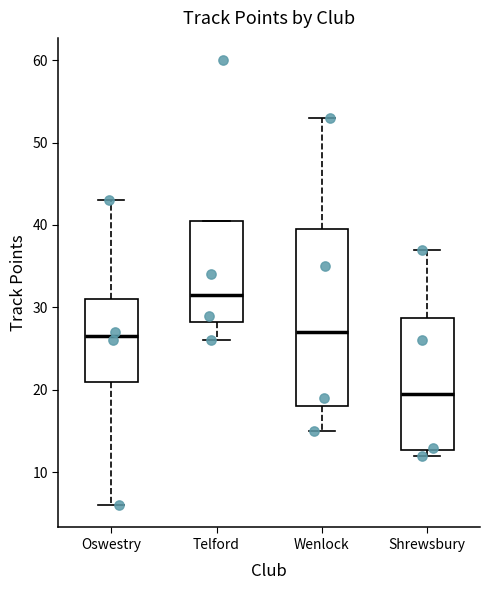

Reading left to right, transcribe this box plot: for each box, give where its median line is, the range the box spans, and where its two whiskers end, as read against the y-axis. The values are not printed on the chart, so give them approximately, as read against the axis.

Oswestry: median 27, box 21 to 31, whiskers 6 to 43
Telford: median 32, box 28 to 41, whiskers 26 to 41
Wenlock: median 27, box 18 to 40, whiskers 15 to 53
Shrewsbury: median 20, box 13 to 29, whiskers 12 to 37